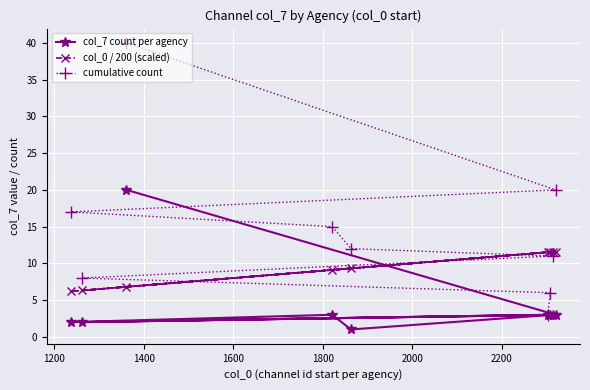

Reading right to left, list all the values displayed in this chart.

col_7 count per agency: 20.0	3.0	2.0	3.0	1.0	3.0	2.0	3.0	3.0
col_0 / 200 (scaled): 6.8	11.6	6.2	9.1	9.3	11.6	6.3	11.5	11.5
cumulative count: 40.0	20.0	17.0	15.0	12.0	11.0	8.0	6.0	3.0